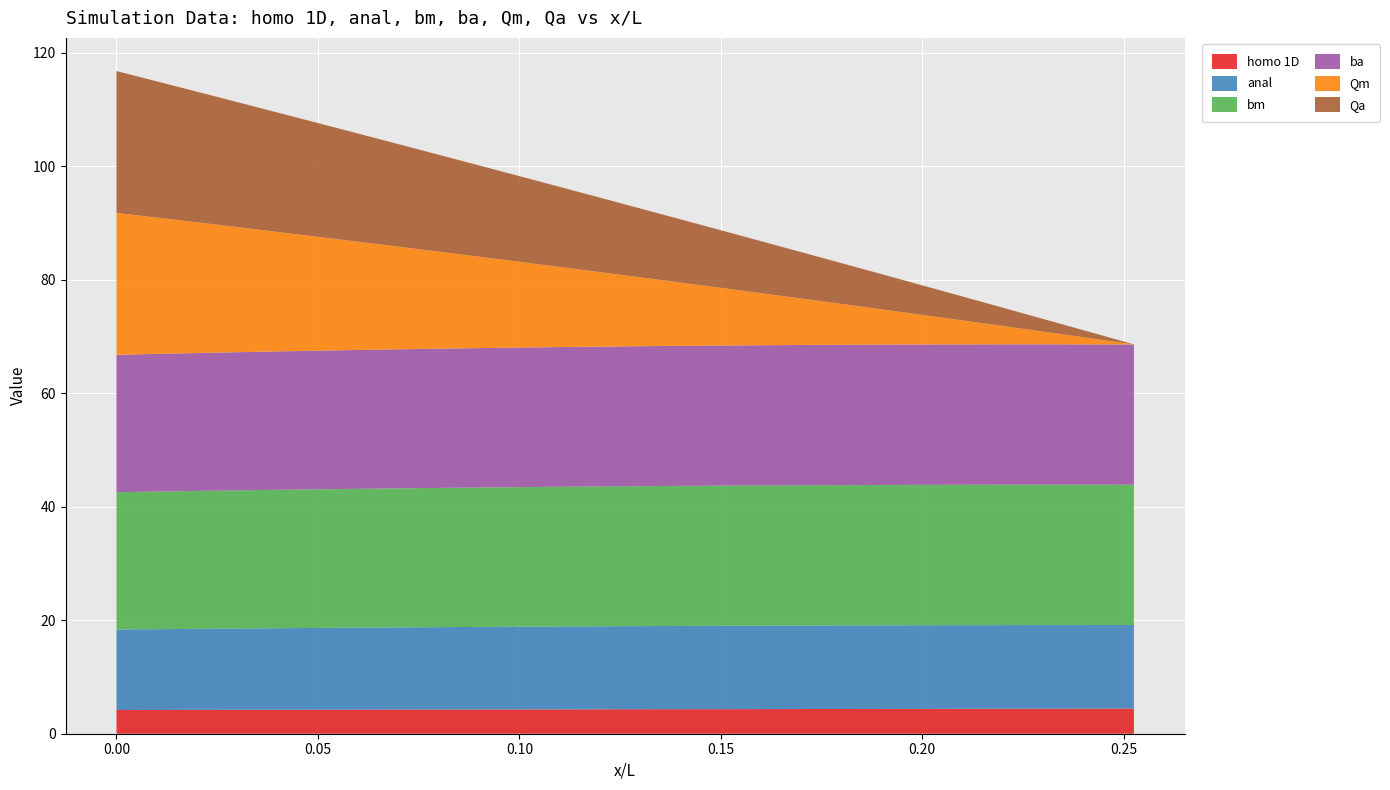

What is the minimum value for homo 1D?

4.2